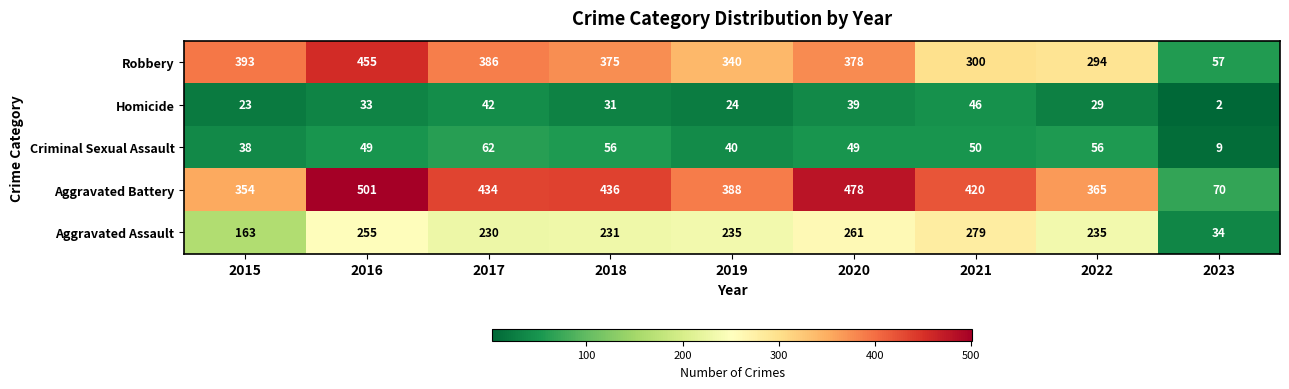

Where is Homicide nearest to the value 24?

2019